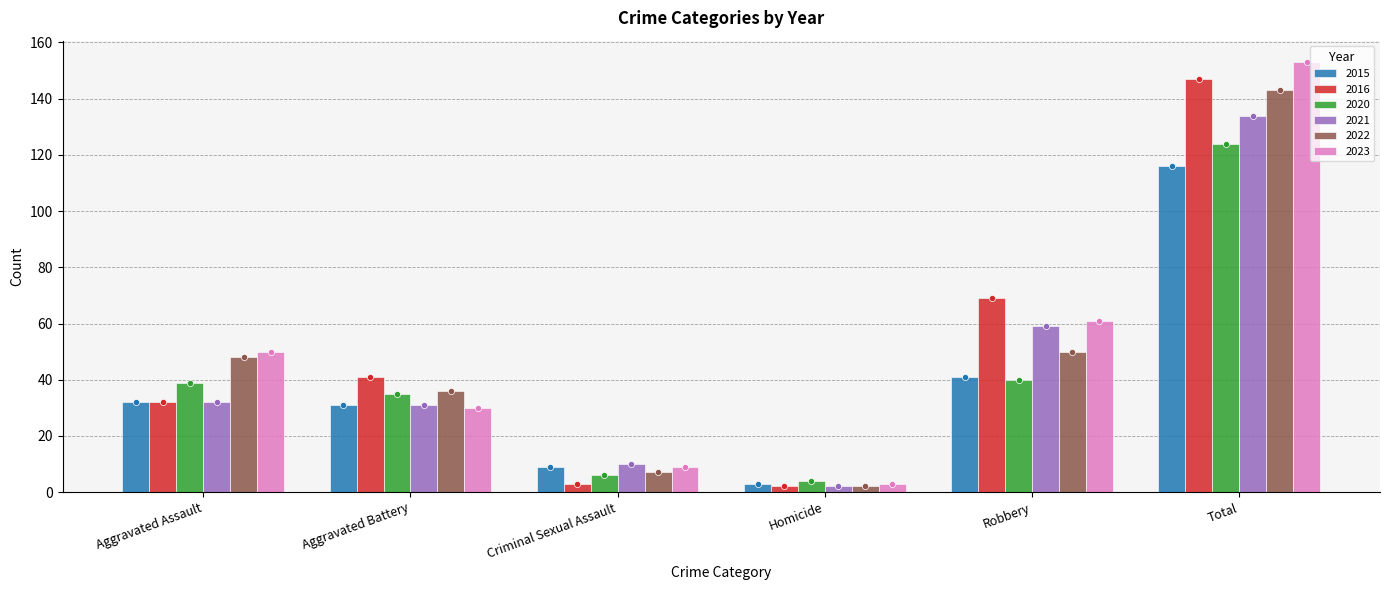

At which category is the sum across all series the highest?

Total